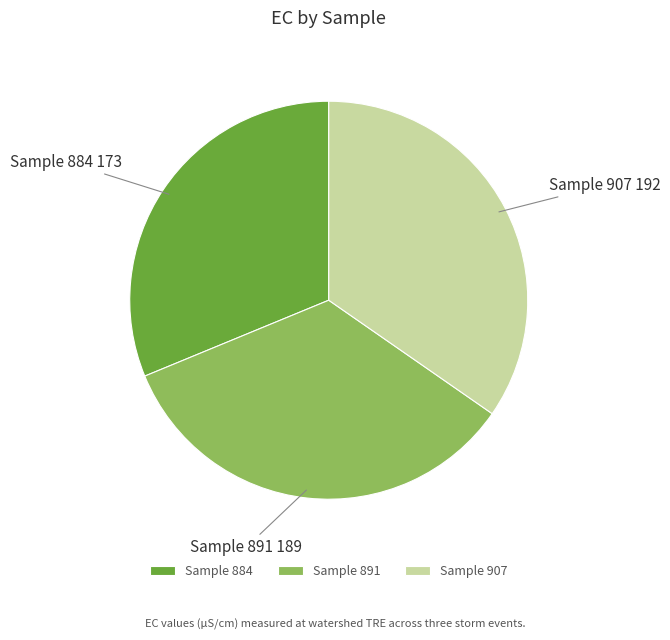

Rank the categories by value from lowest to highest.

Sample 884, Sample 891, Sample 907